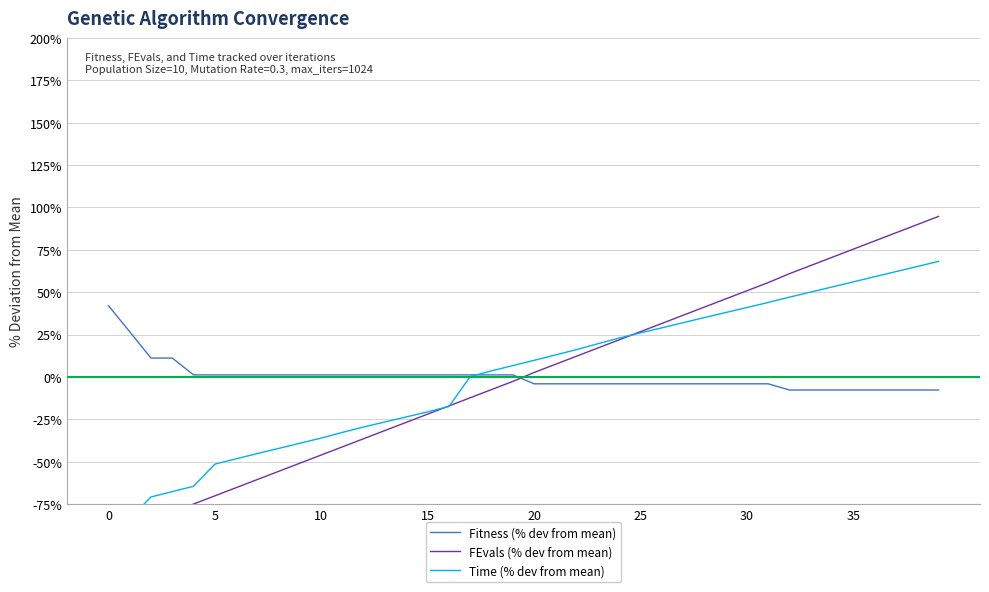

The Time (% dev from mean) series shows 23.8 at 22. True or false?

False